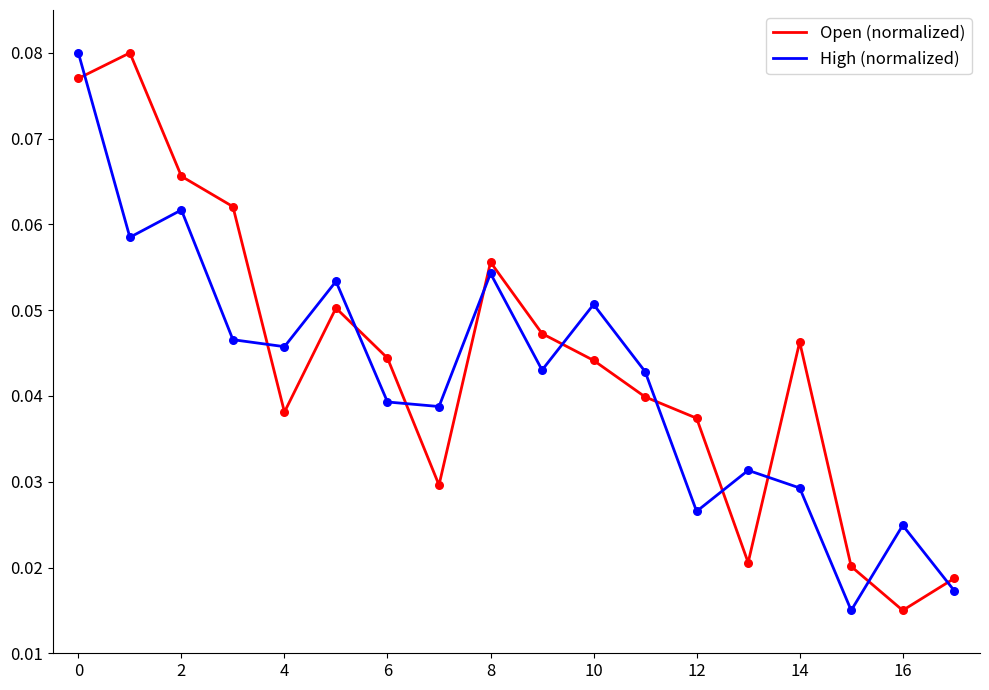

Which series has the largest total across all categories?

Open (normalized)